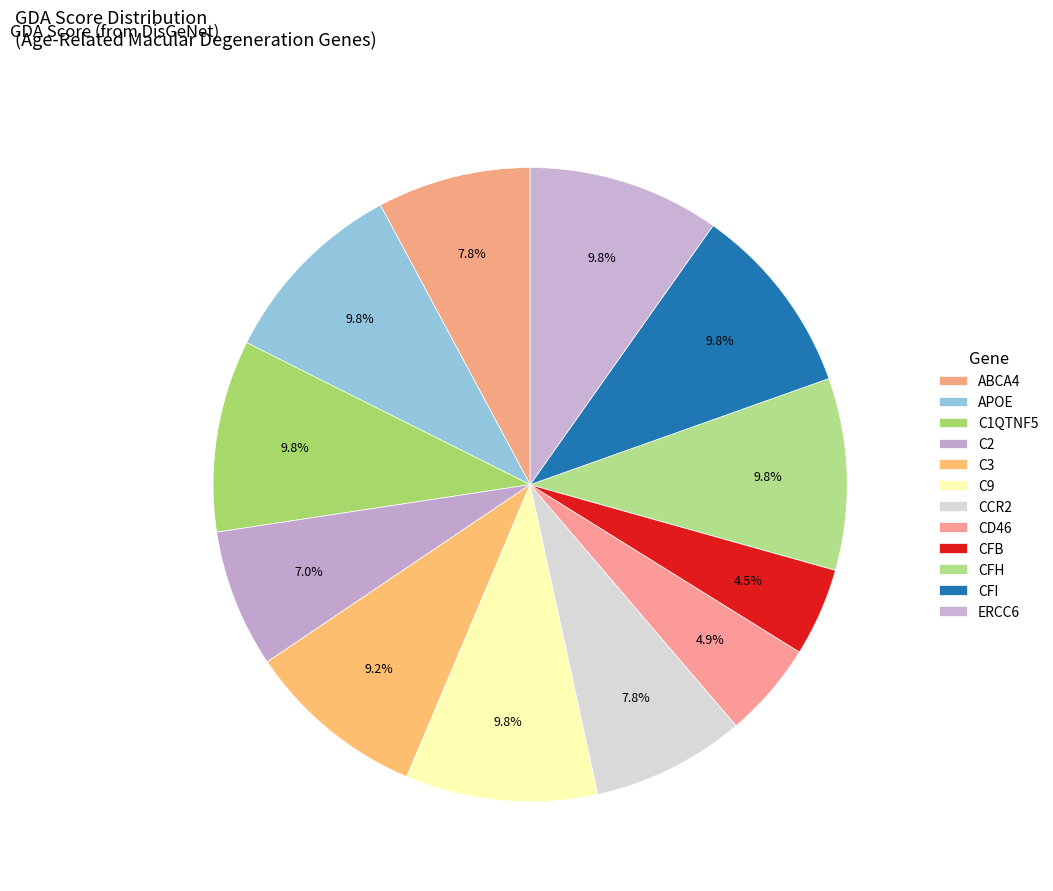

The CD46 slice represents 5% of the pie. True or false?

True